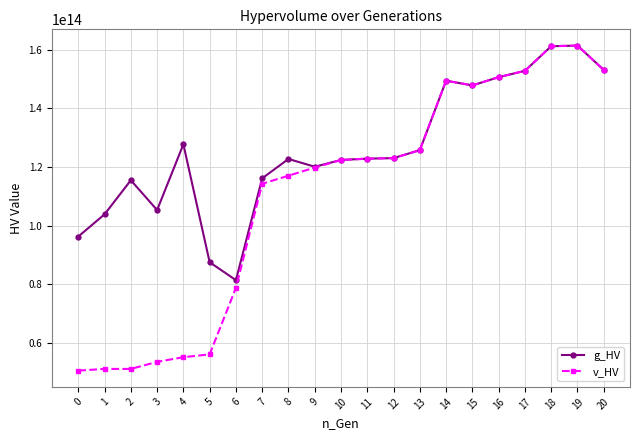

The value of v_HV at 13 is 45012470084257.1. True or false?

False